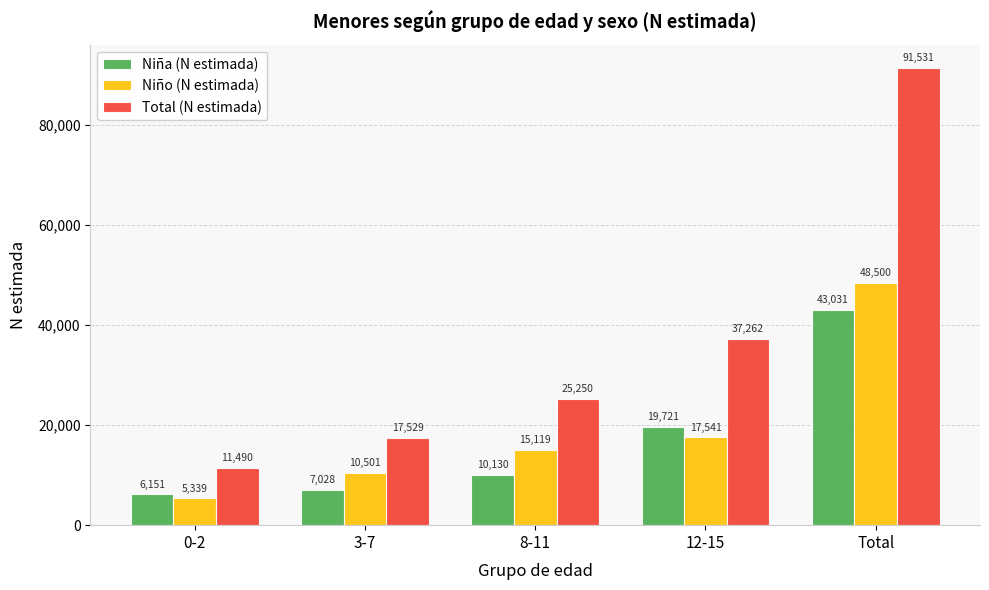

Is it true that Niña (N estimada) equals 19721 at 12-15?

True